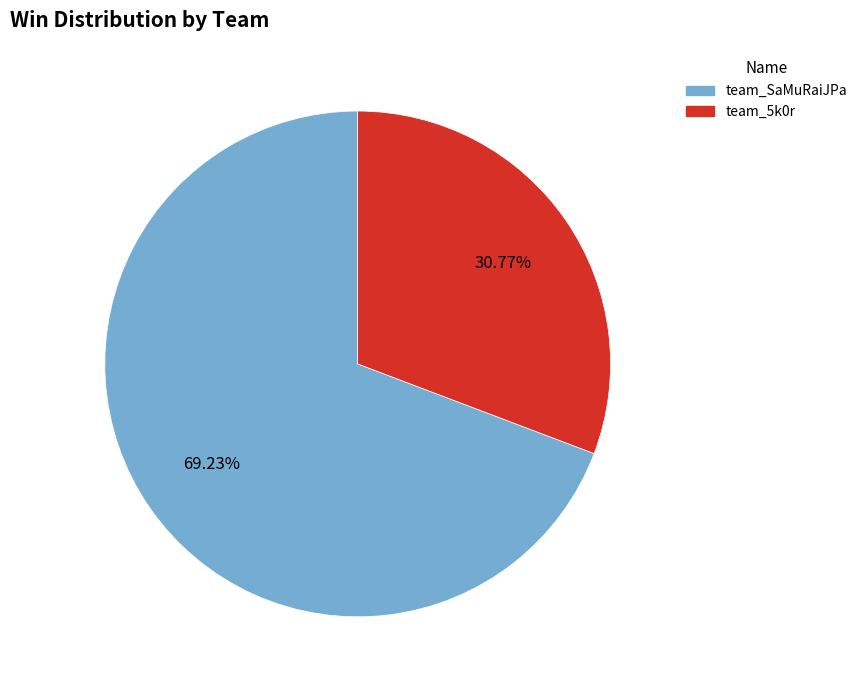

Count the number of slices in the pie.

2